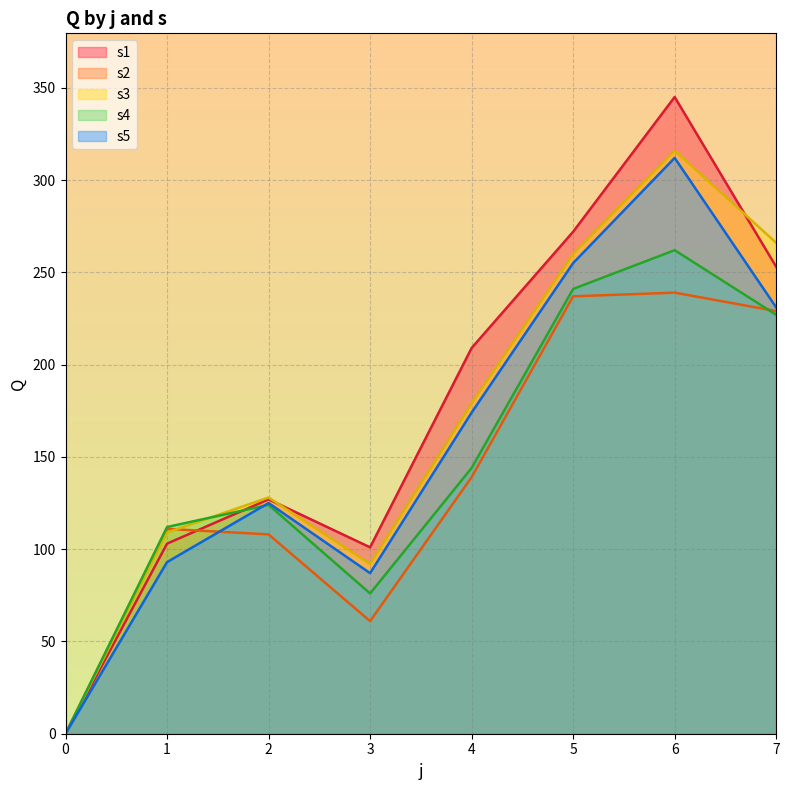

How many times do s5 and s4 cross each other?

1